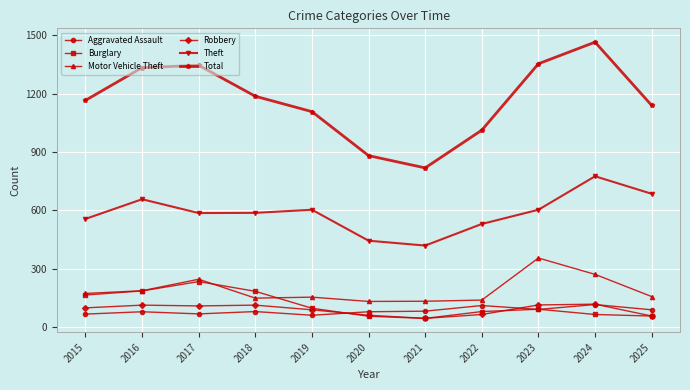

Between 2018 and 2024, which series saw the biggest shift?

Total